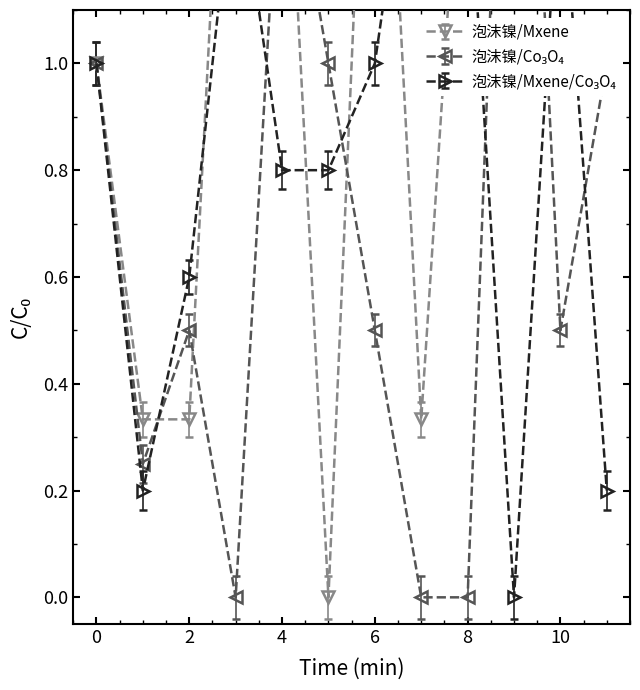

The value of Series C at 3 is 2.4. True or false?

False